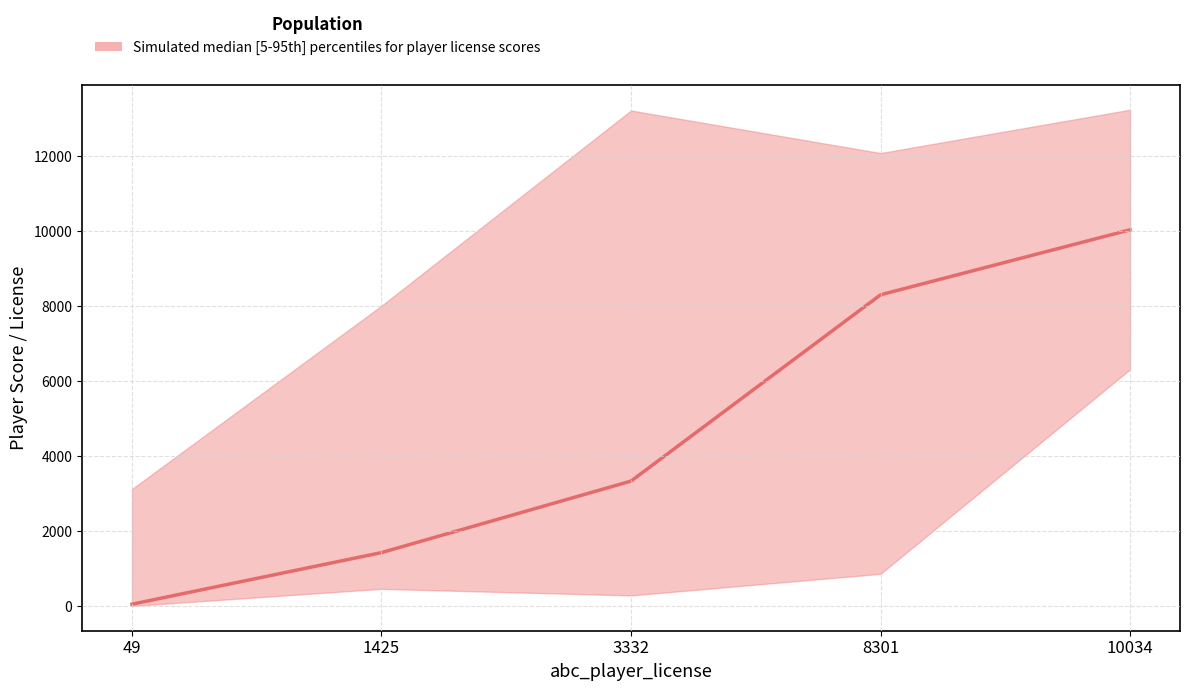

How many values in the lower series are below 459?

2